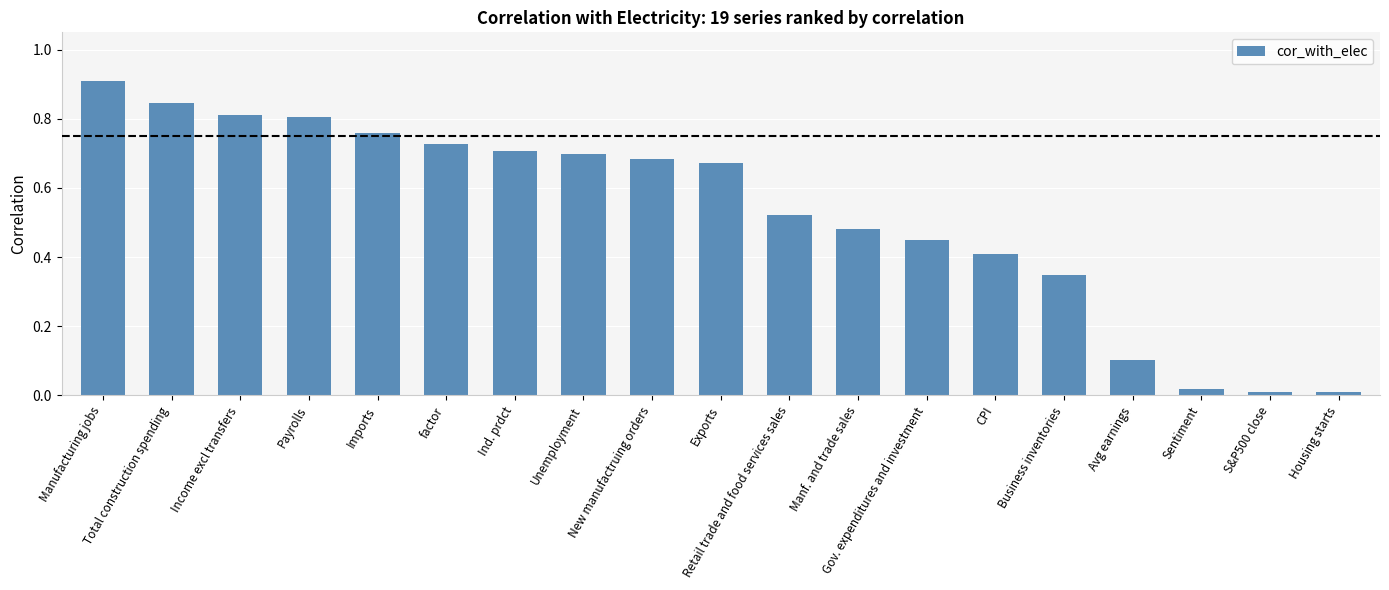

What is the sum of all values?

10.0